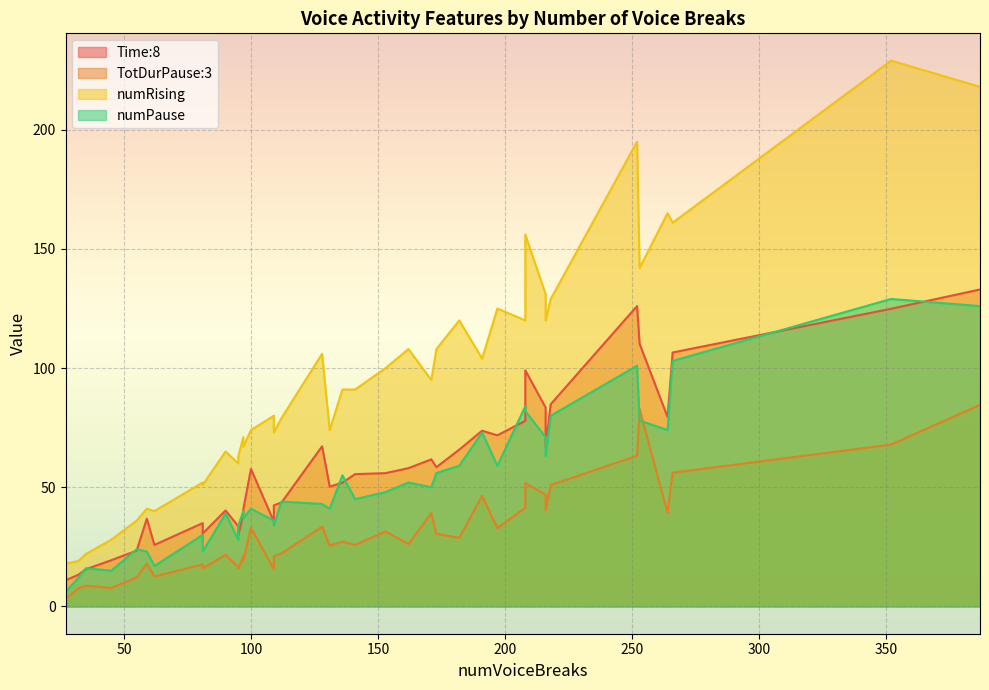

True or false: numRising and numPause intersect in this chart.

False